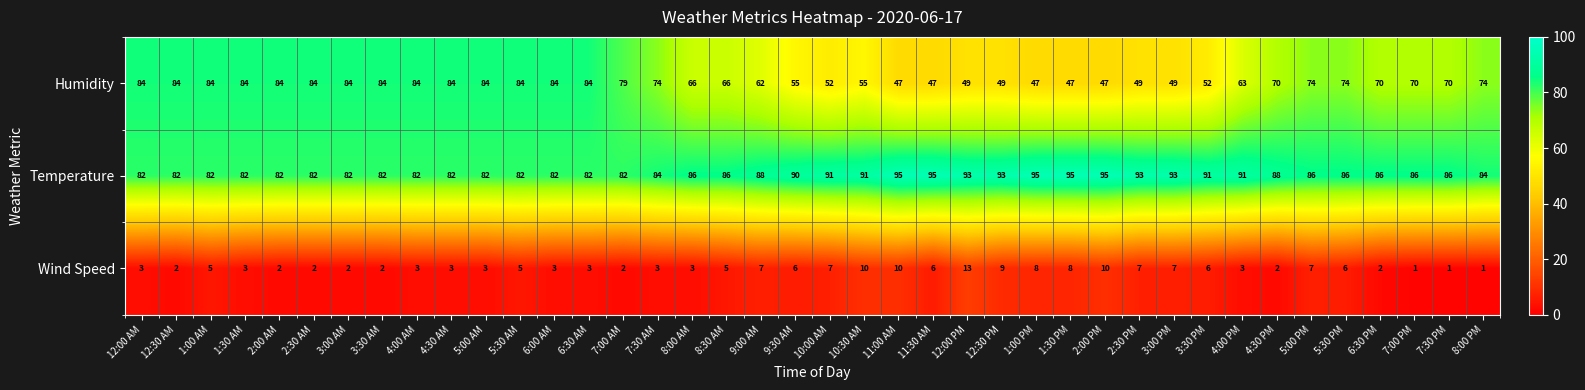

Rank the series by their average value, from lowest to highest.

Wind Speed, Humidity, Temperature